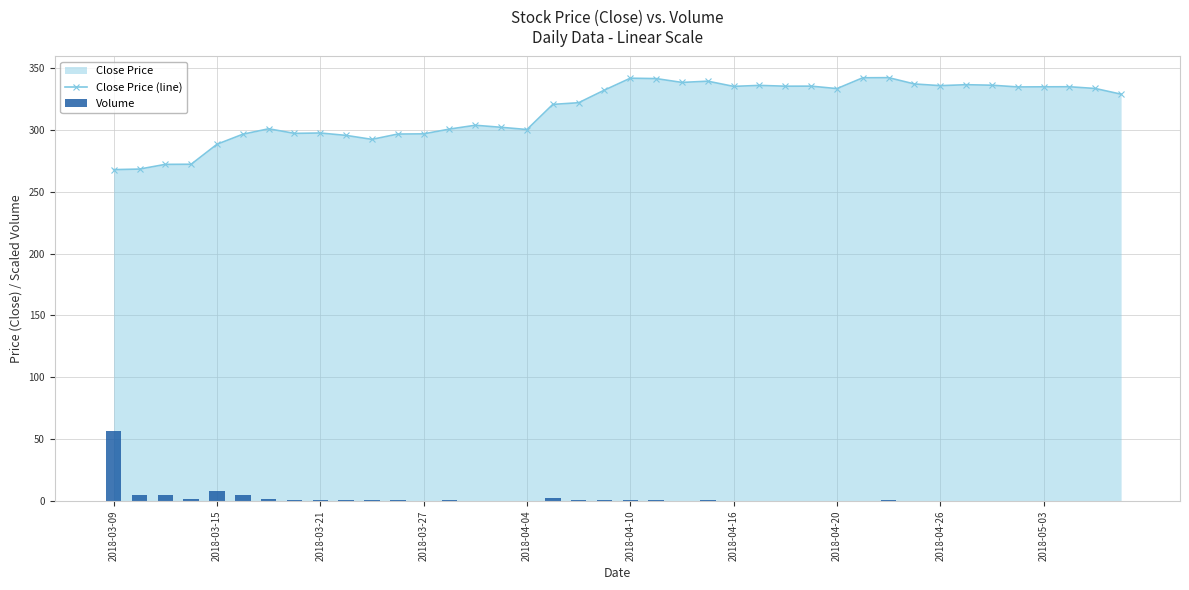

Rank the series at 2018-05-03 from lowest to highest value.

Volume, Close Price (line)